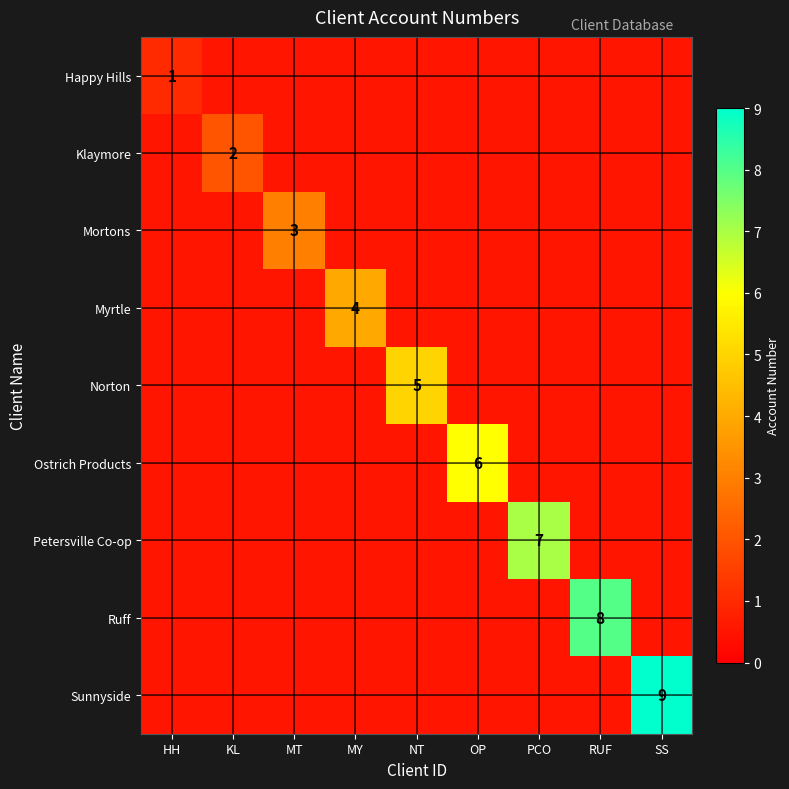

At how many categories does at least one series exceed 5?

4